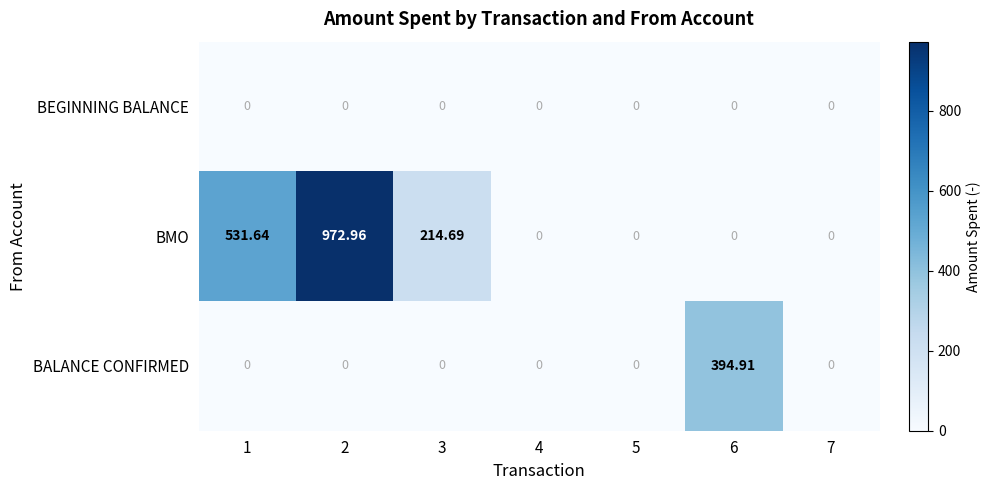

Which series has the largest range (max minus min)?

BMO